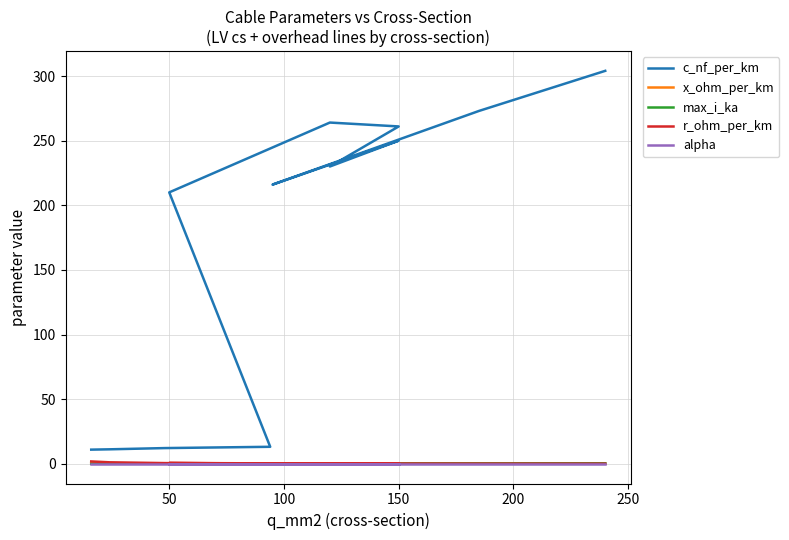

How many lines are shown in the chart?

5